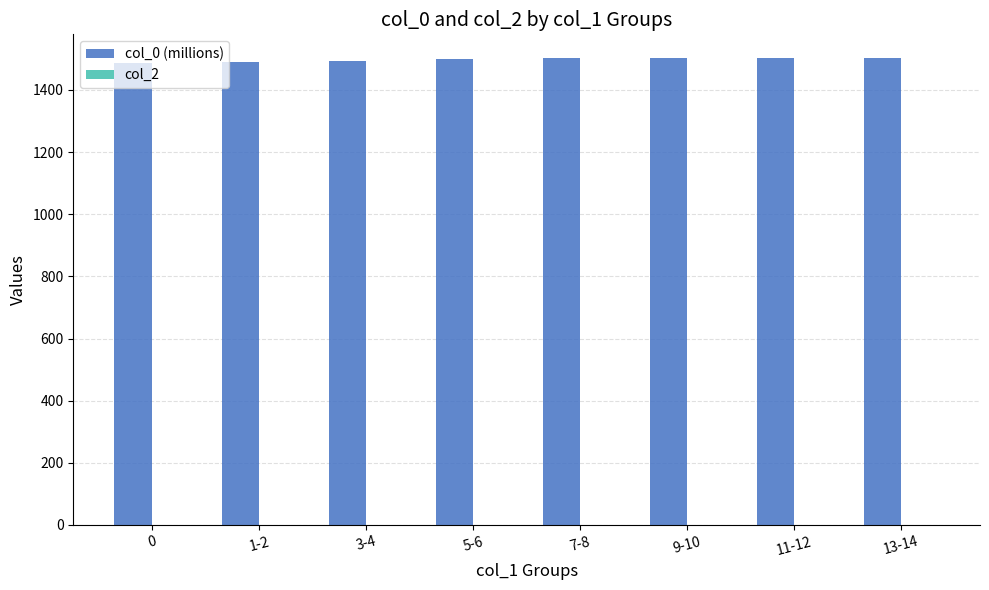

What is the label of the 6th bar from the right?

3-4